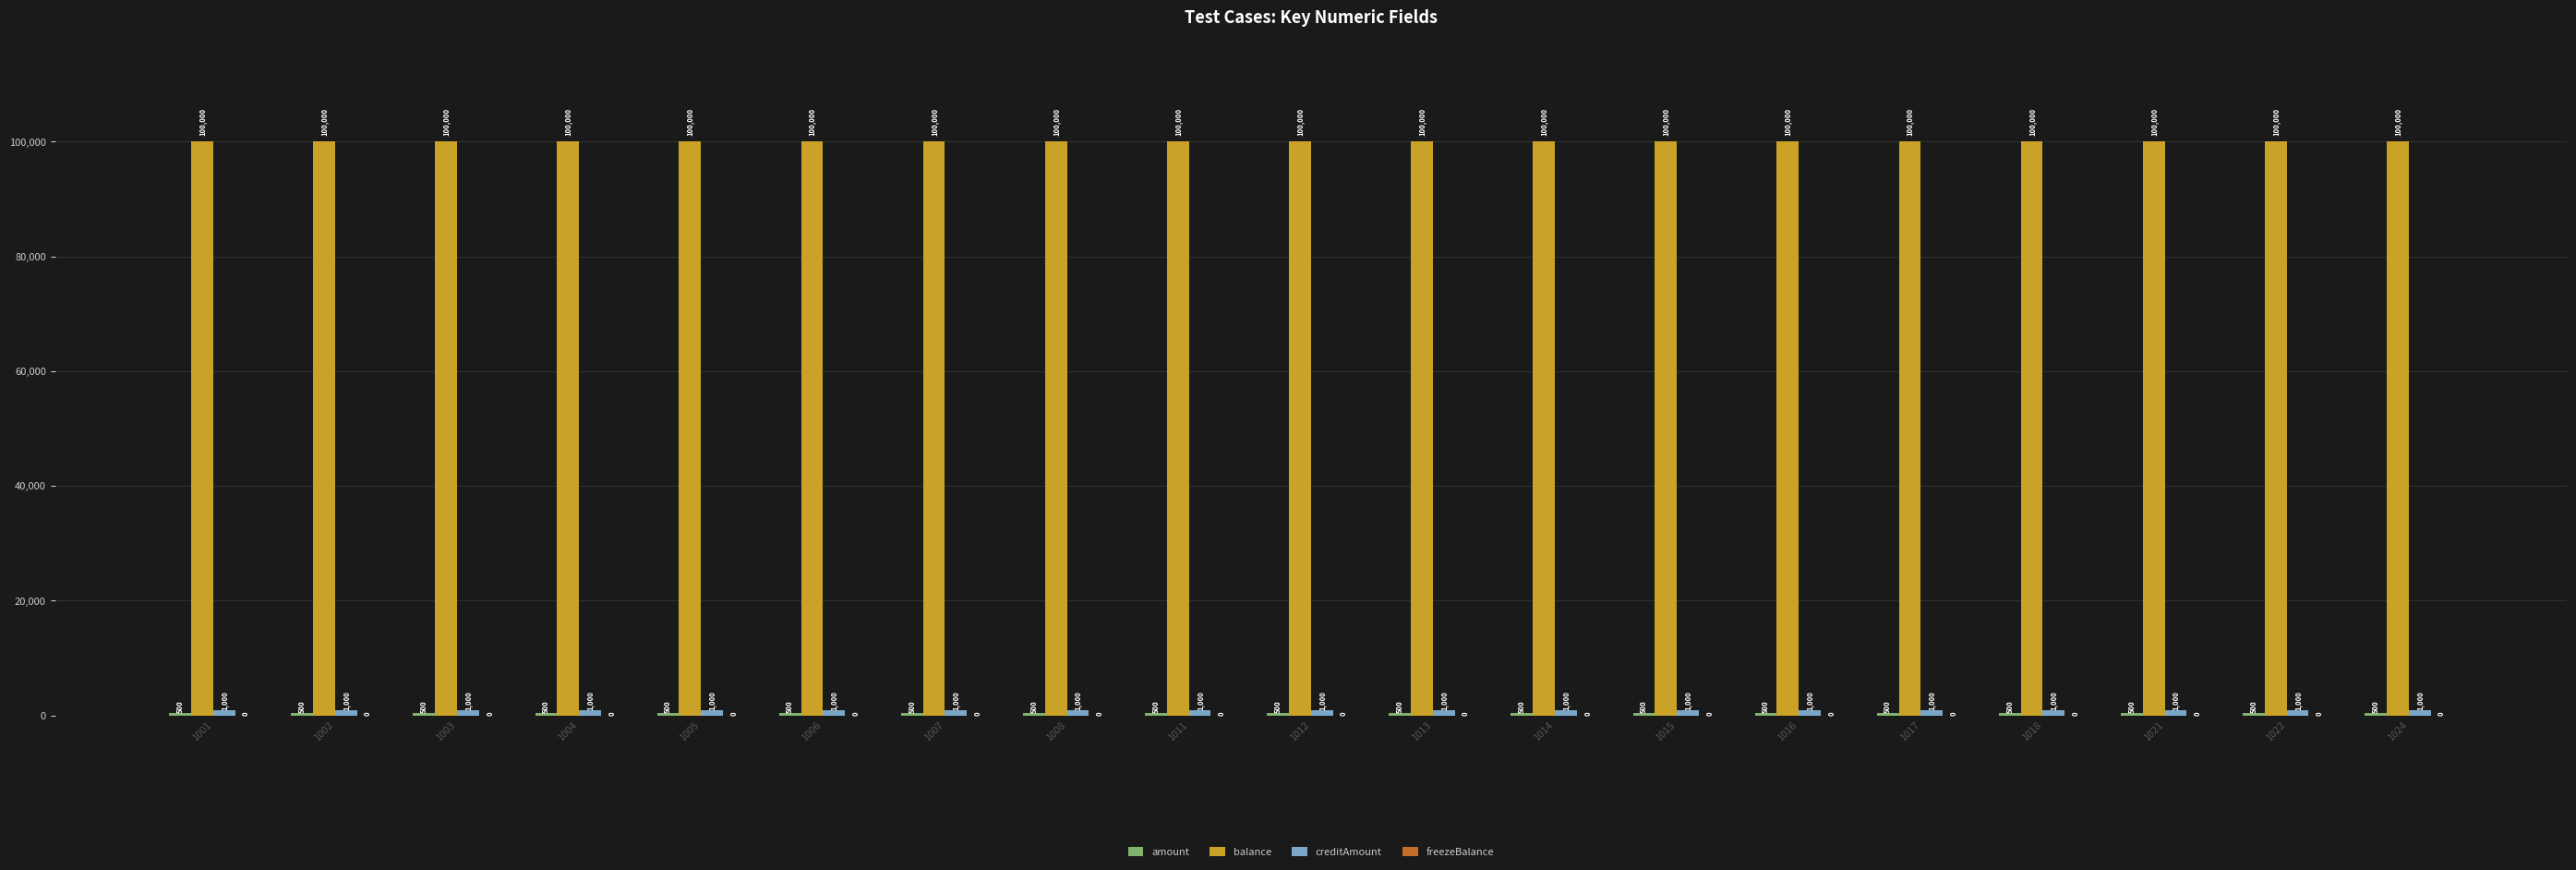

What is the lowest value of the balance series?

100000